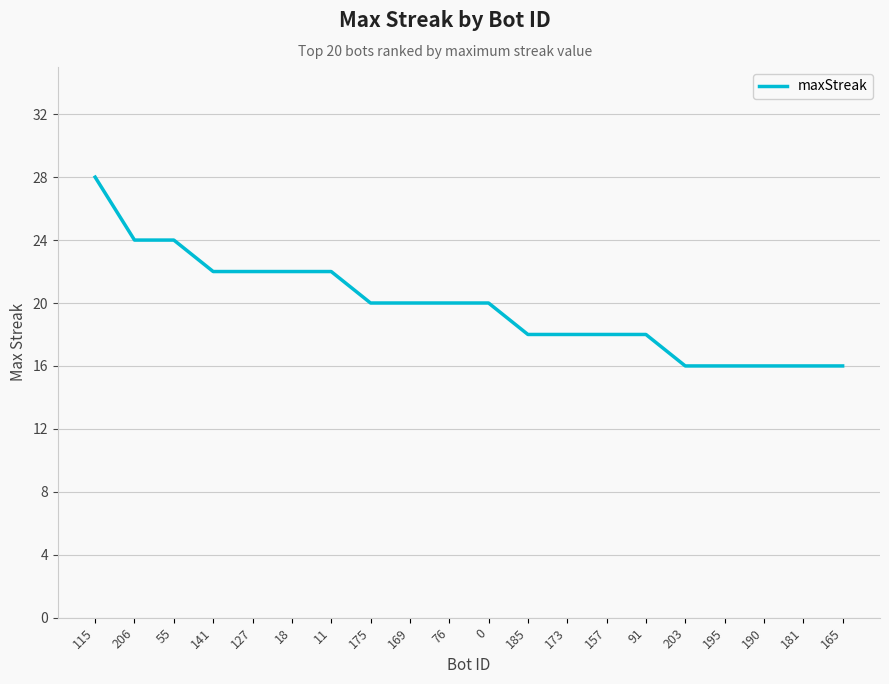

What position from the left is 11?

7